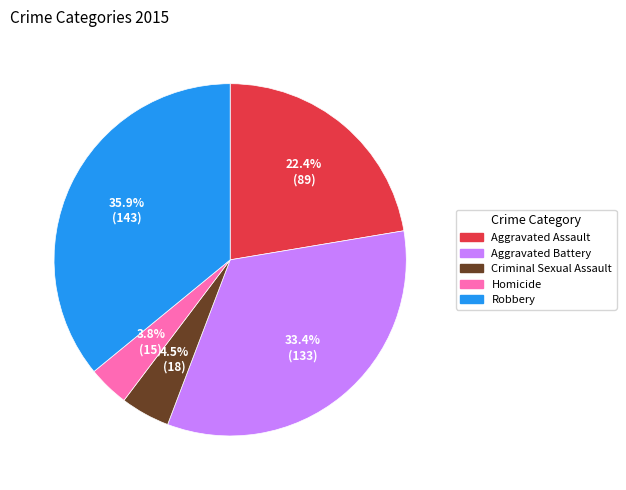

Approximately how many times larger is the value at Aggravated Assault compared to Homicide?

5.9